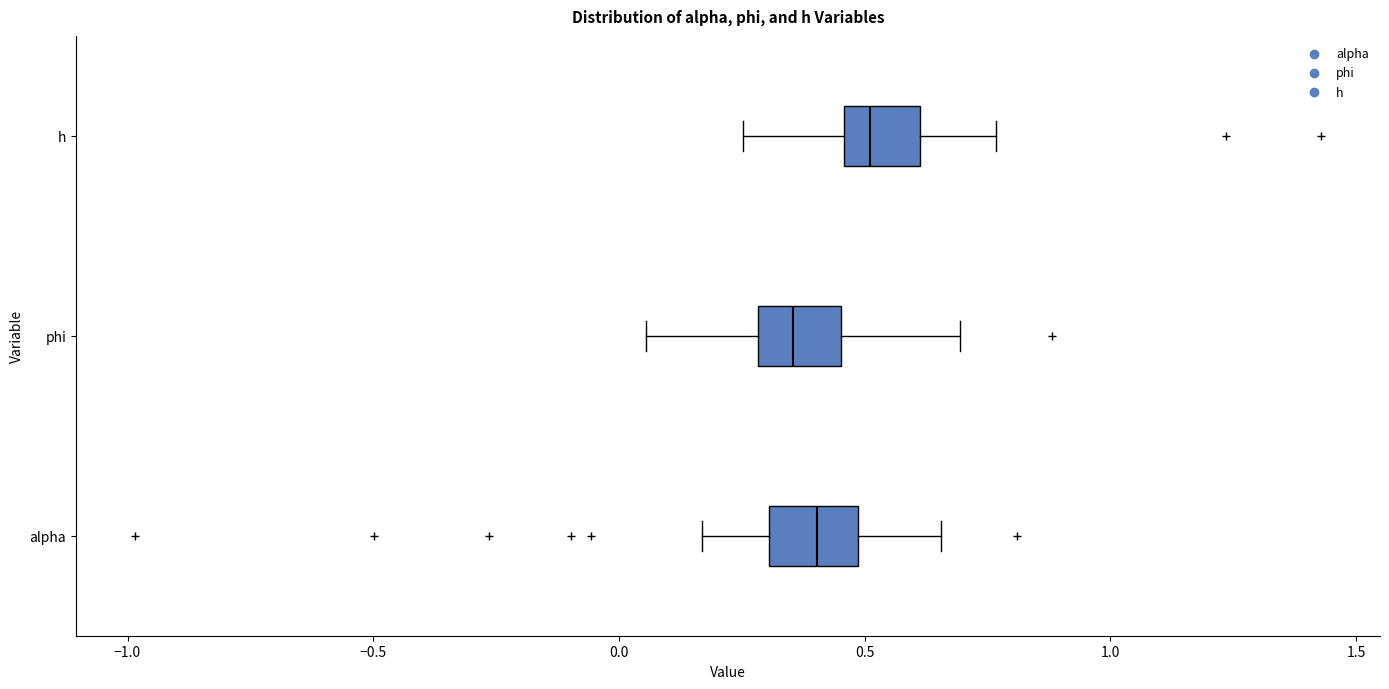

Reading bottom to top, transcribe this box plot: for each box, give where its median line is, the range the box spans, and where its two whiskers end, as read against the x-axis. The values are not printed on the chart, so give them approximately, as read against the axis.

alpha: median 0.40, box 0.30 to 0.50, whiskers 0.15 to 0.65
phi: median 0.35, box 0.30 to 0.45, whiskers 0.05 to 0.70
h: median 0.50, box 0.45 to 0.60, whiskers 0.25 to 0.75